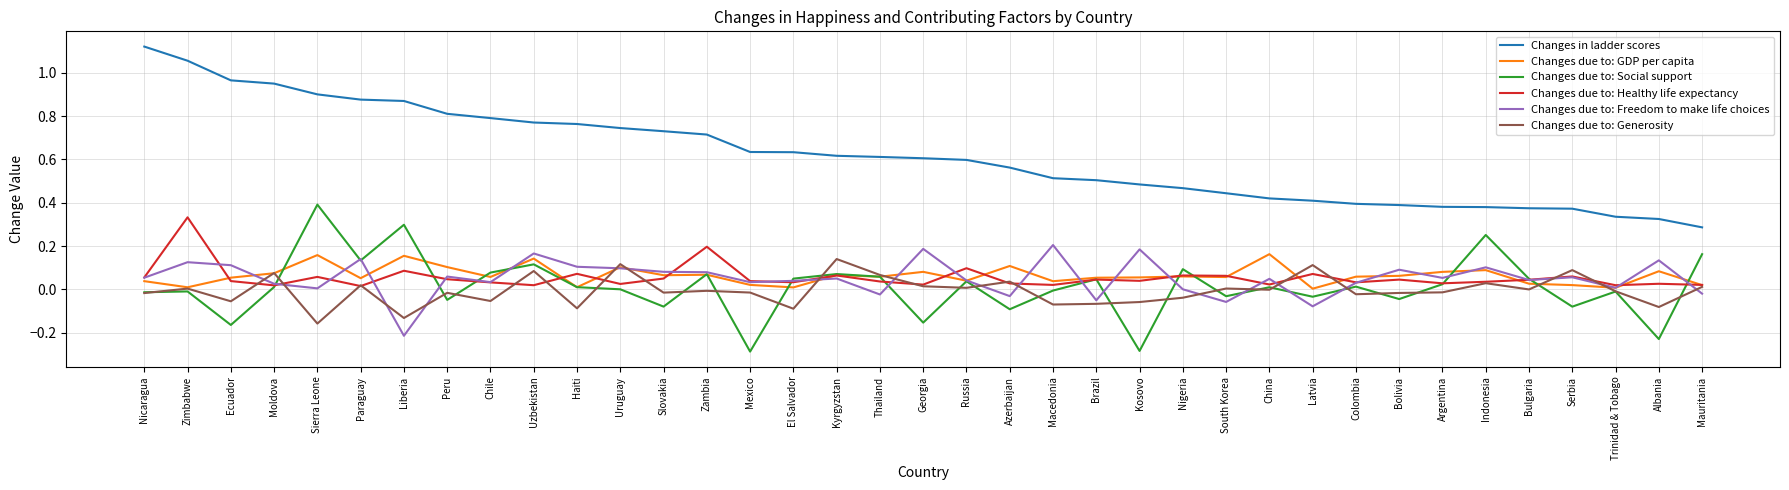

Which label corresponds to the largest value in the chart?

Nicaragua